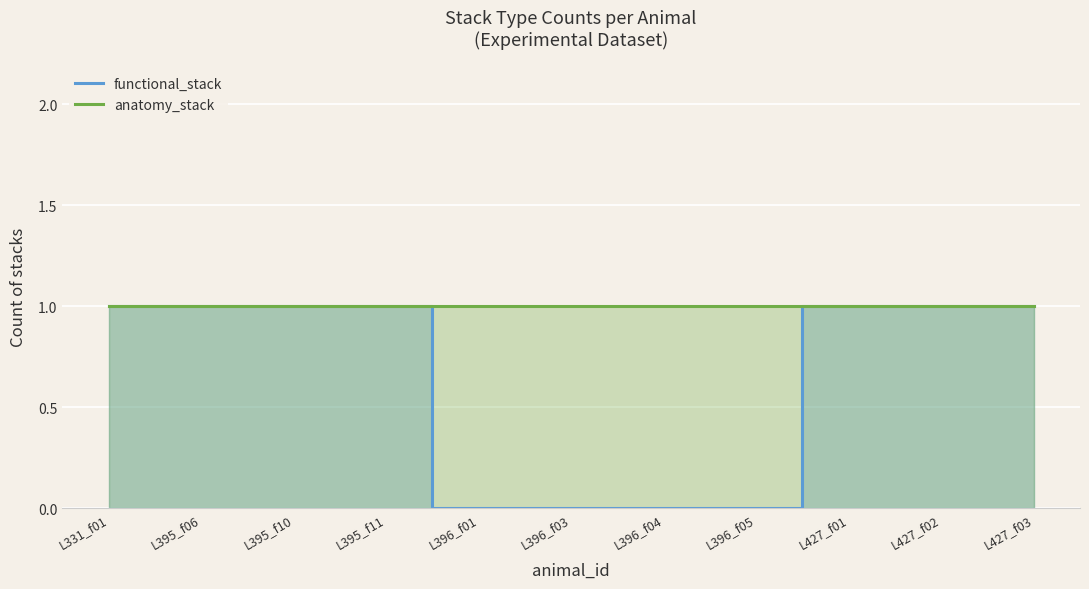

Reading right to left, list all the values displayed in this chart.

functional_stack: 1	1	1	0	0	0	0	1	1	1	1
anatomy_stack: 1	1	1	1	1	1	1	1	1	1	1